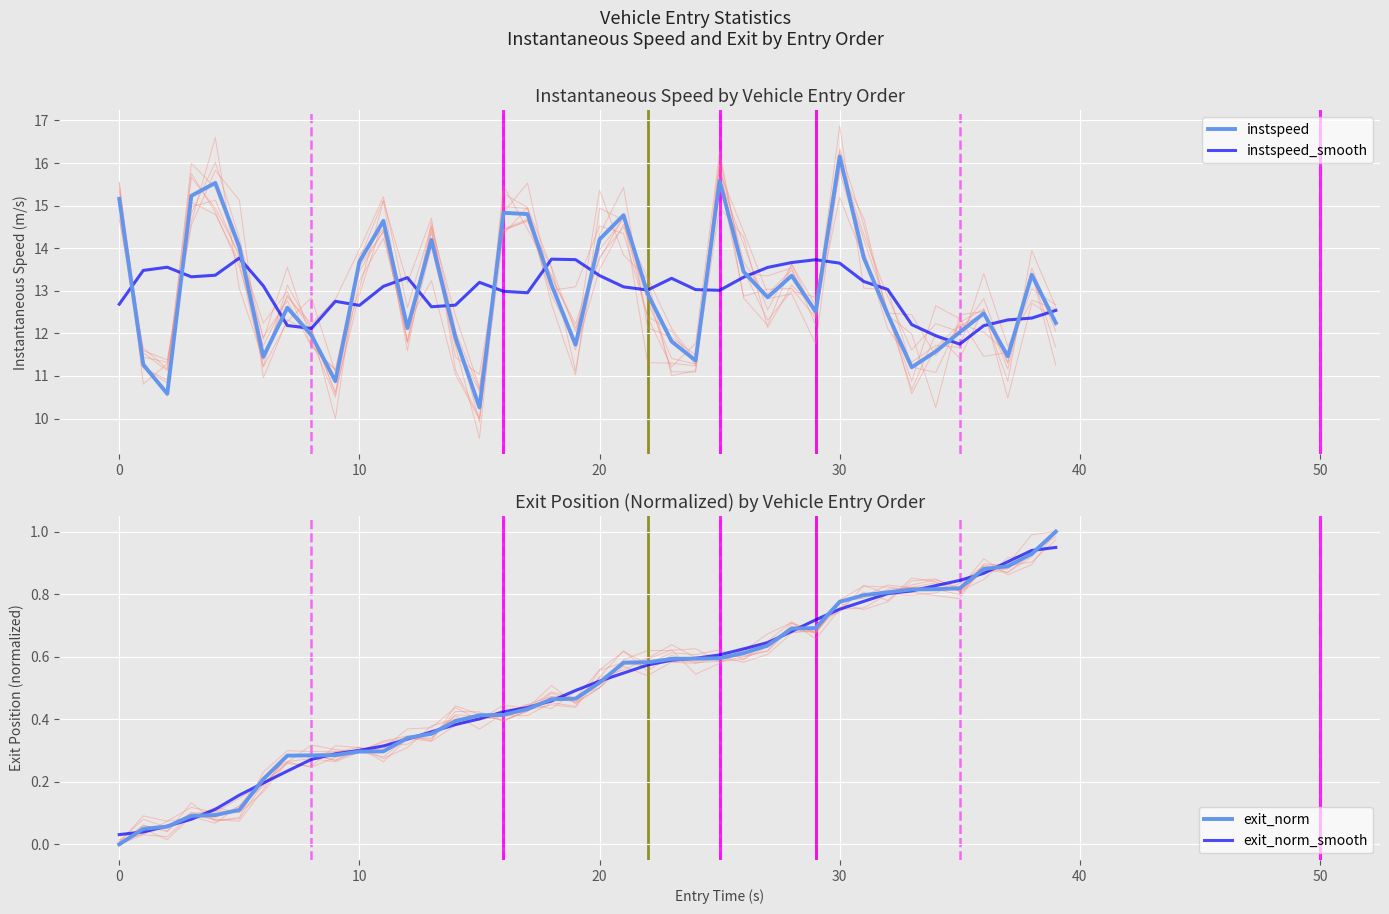

Which series has the largest range (max minus min)?

instspeed